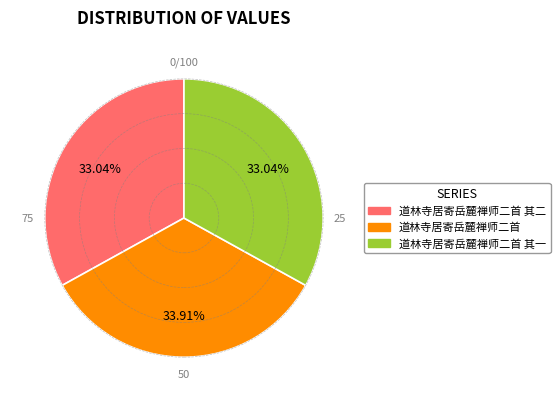

Does any single category account for the majority?

No